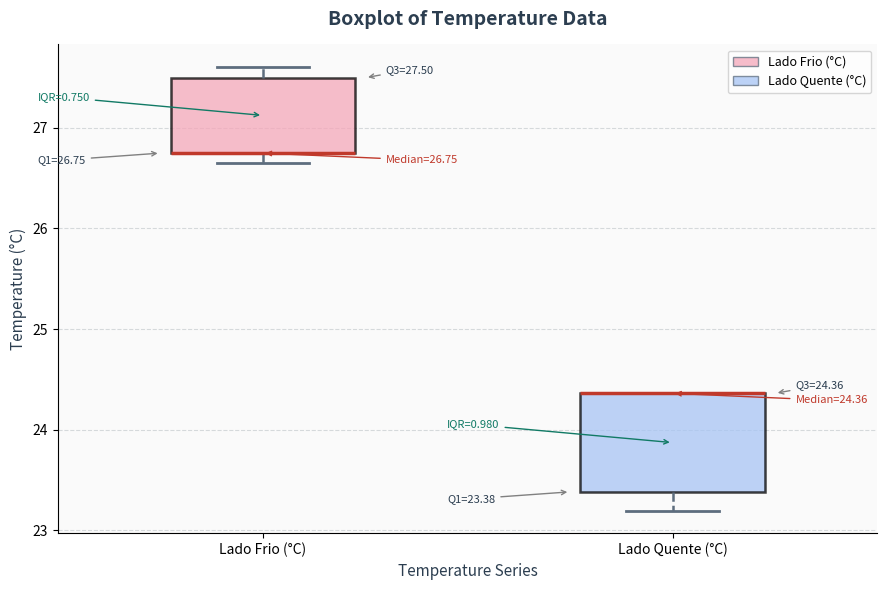

Which box is the tallest, from its lower edge to its upper edge?

Lado Quente (°C)